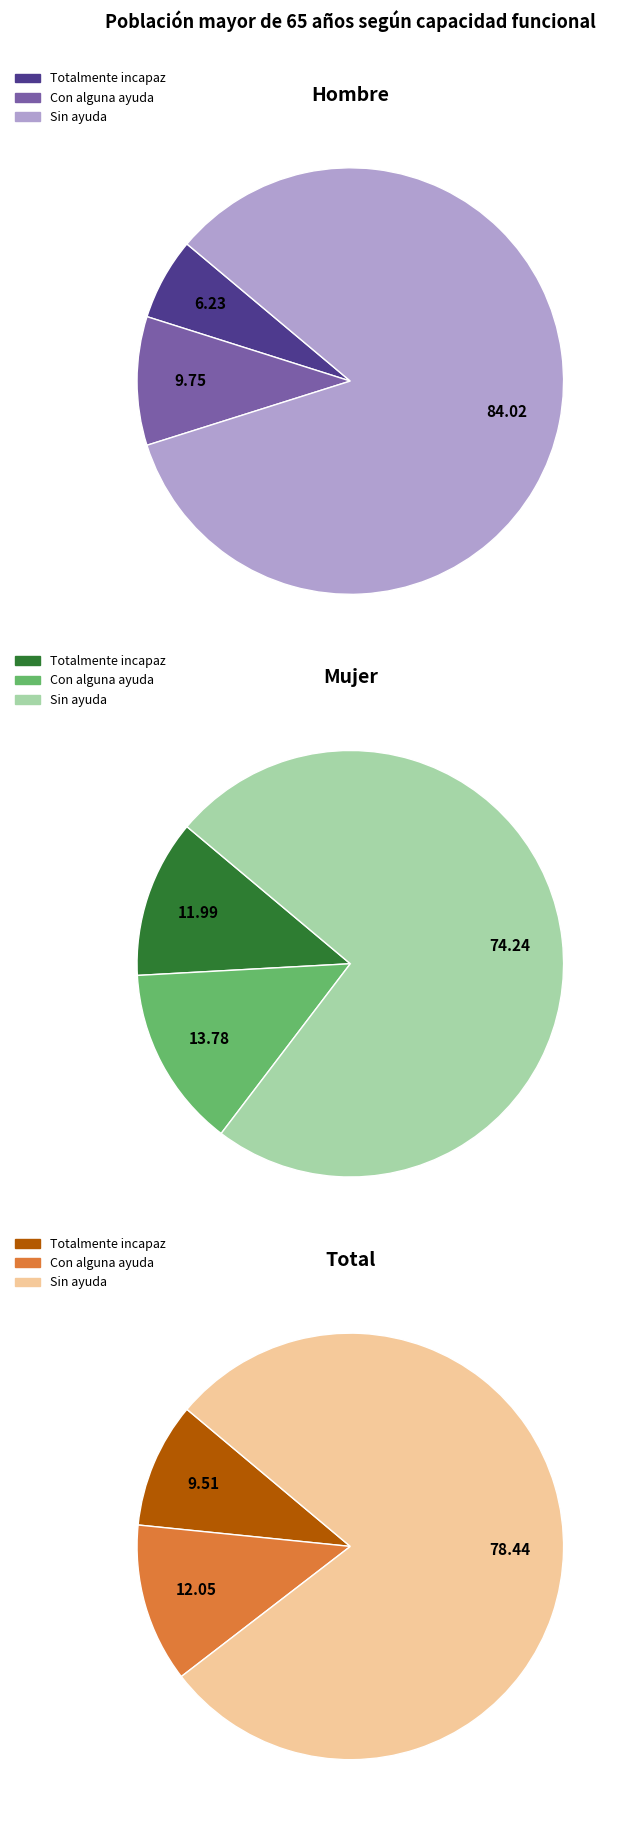

To the nearest percent, what is the average slice percentage?

33%